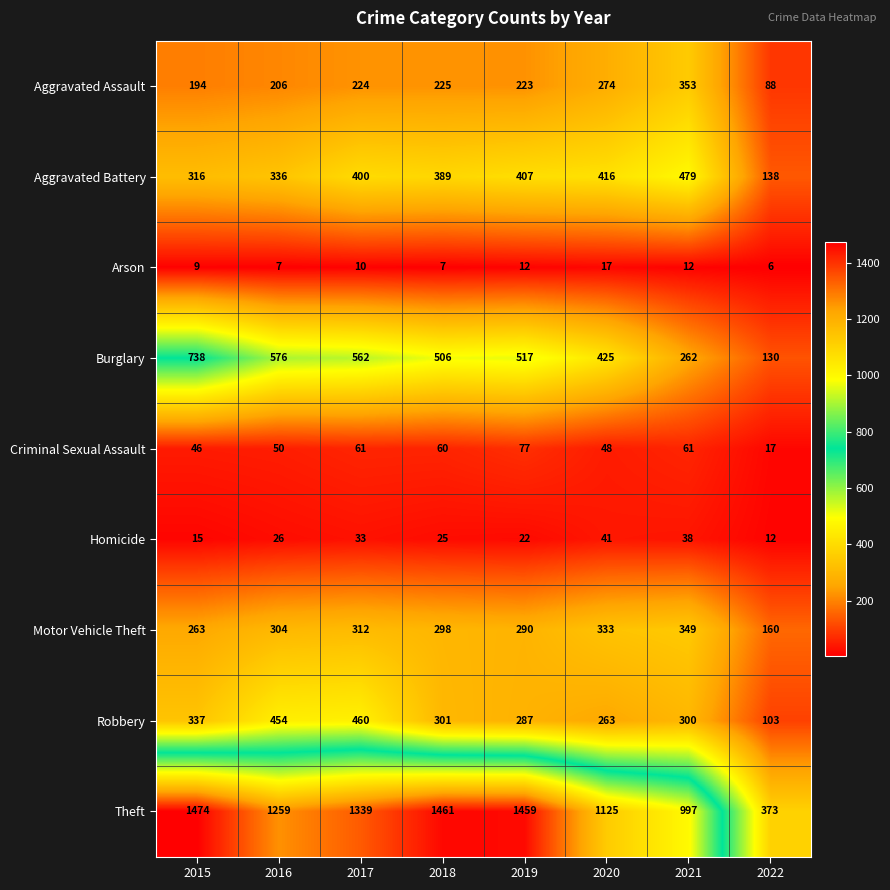

How many data points in Burglary are less than 517?

4